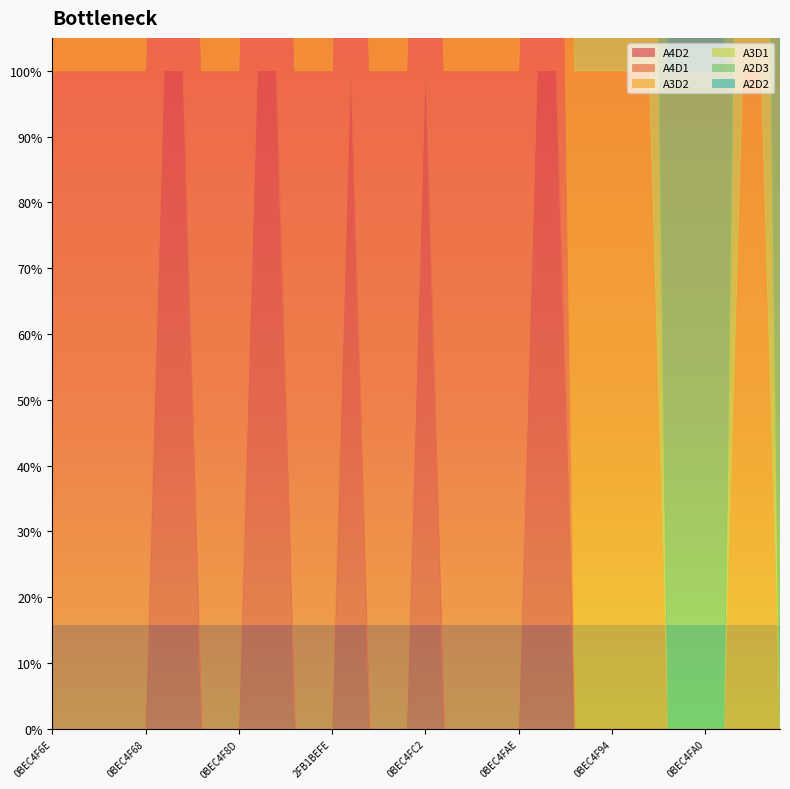

How many data points does each series have?

40